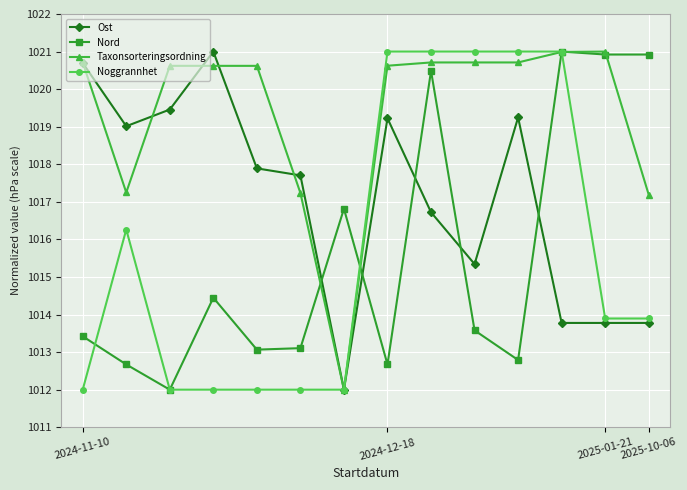

Which series has the largest total across all categories?

Taxonsorteringsordning